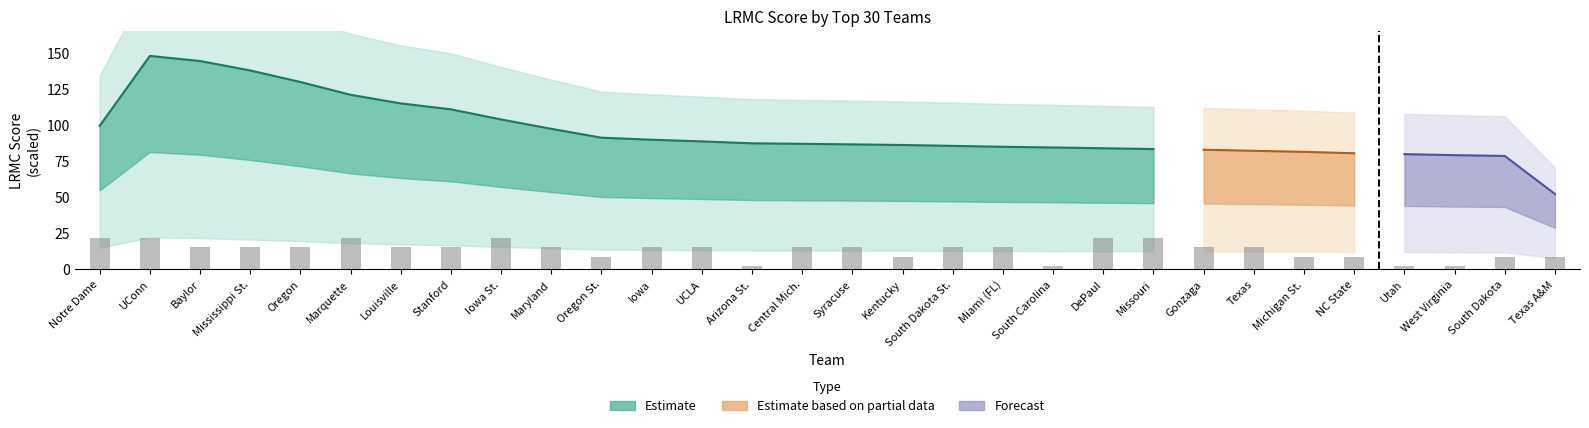

What is the value of the 4th bar from the left?

15.3